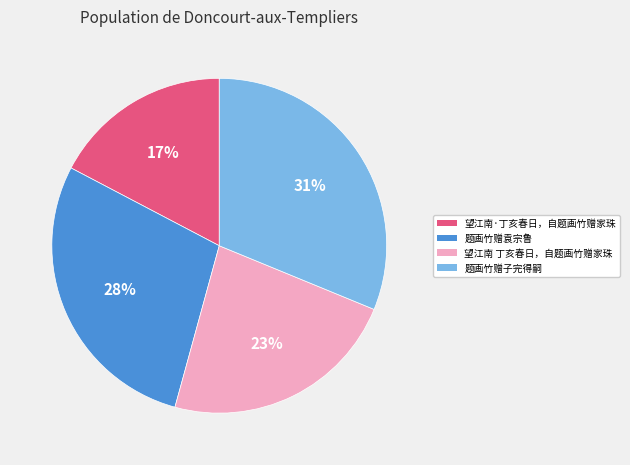

To the nearest percent, what is the difference between the largest and smallest slice percentages?

14%